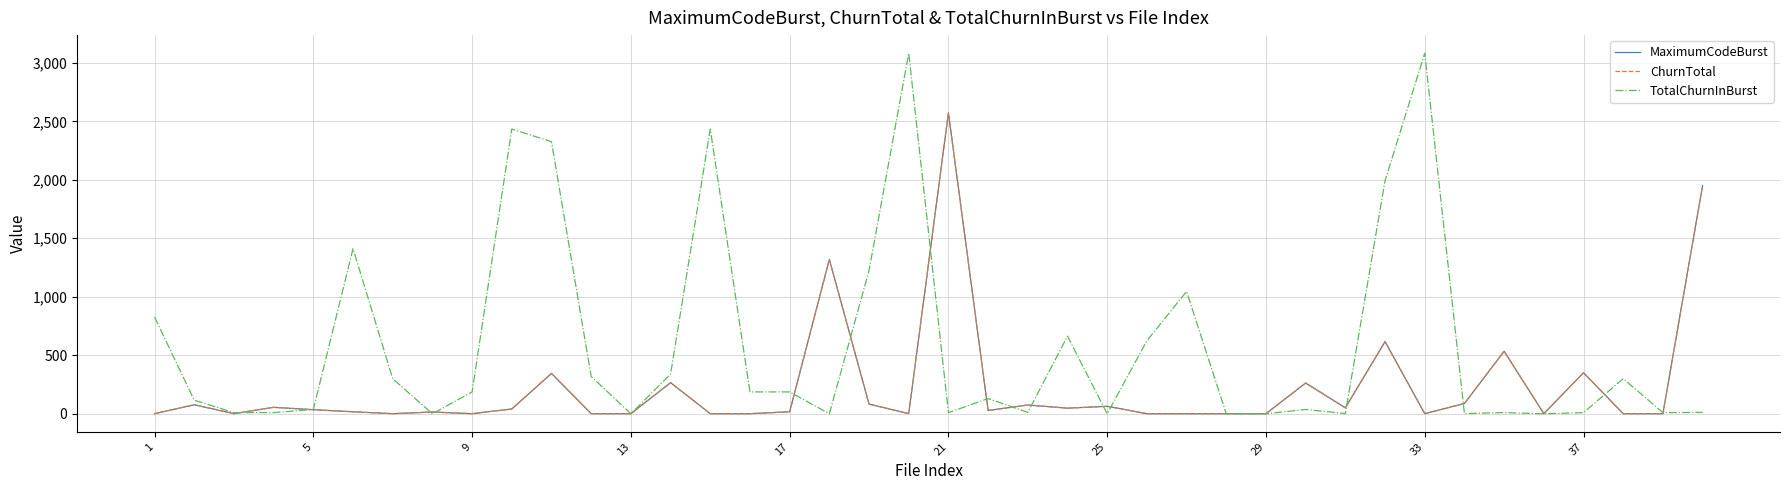

At how many categories does at least one series exceed 3017?

2